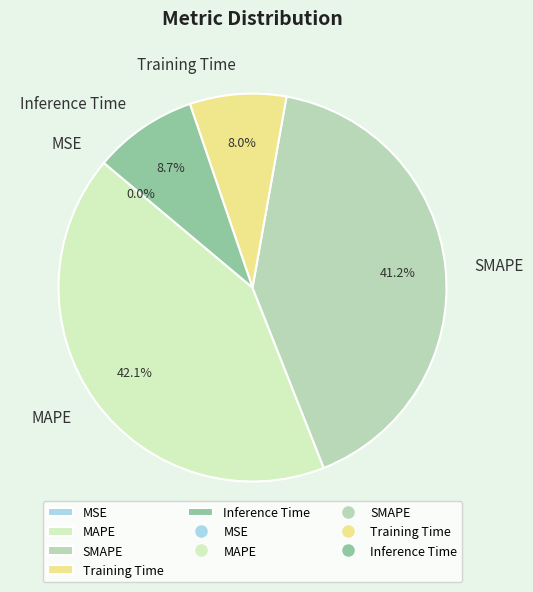

Is there a majority slice in this chart?

No